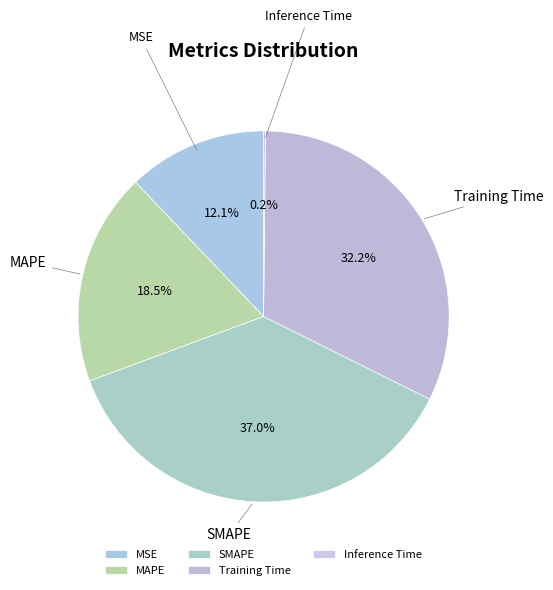

Does any single category account for the majority?

No